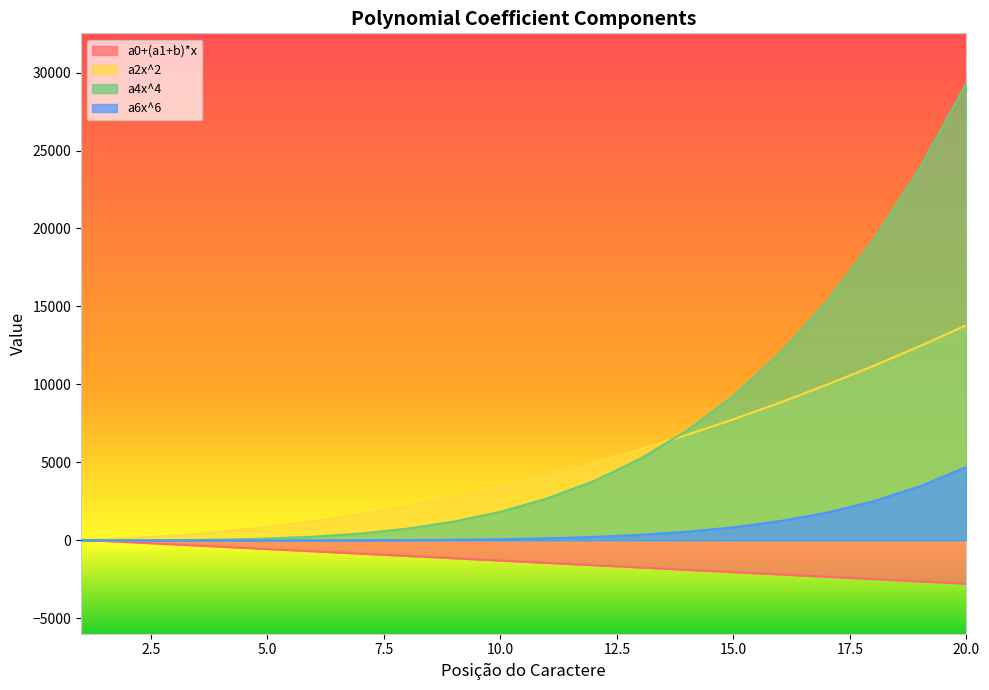

True or false: a6x^6 has more than 1 interior local peaks.

False